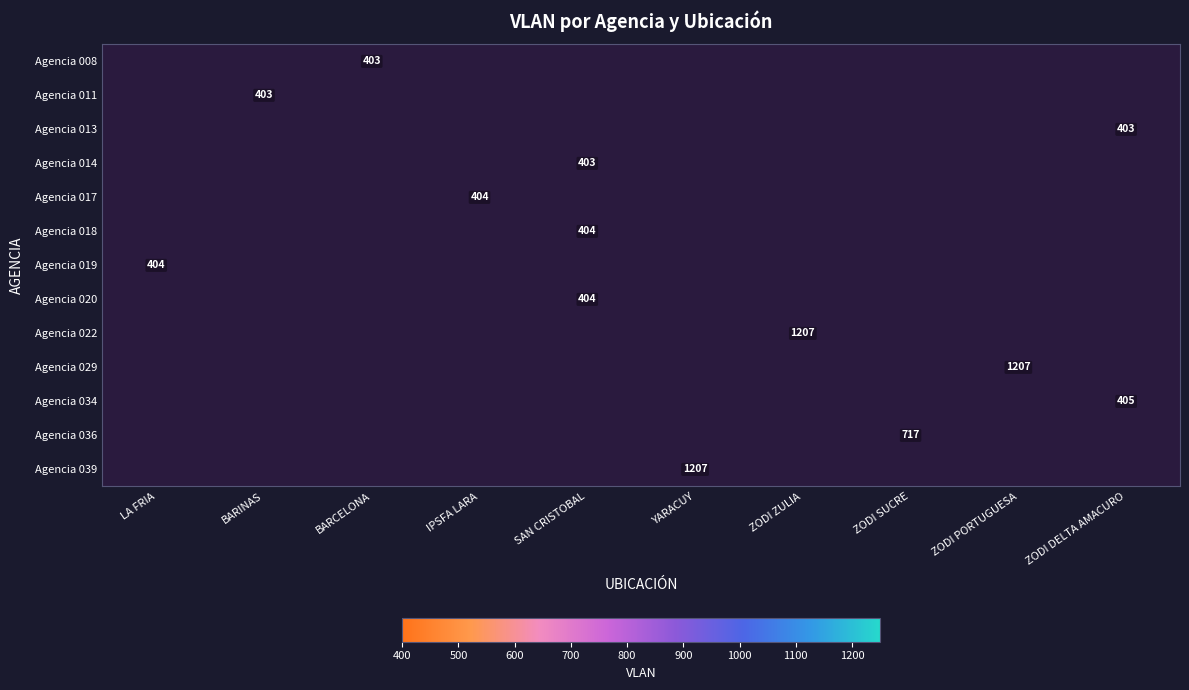

The value of Agencia 022 at ZODI ZULIA is 2092. True or false?

False